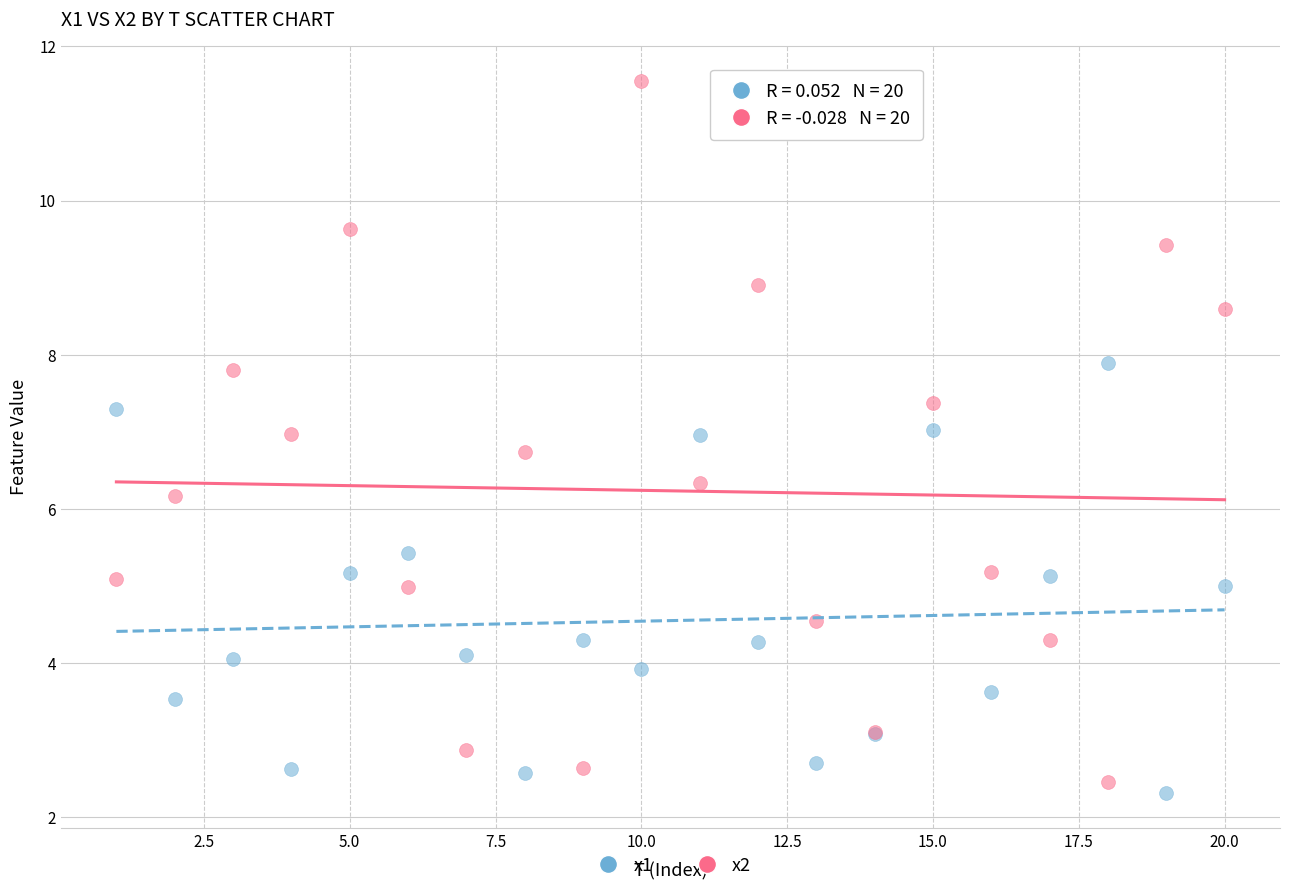

What is the X range (max minus min) for the scatter plot?

19.0